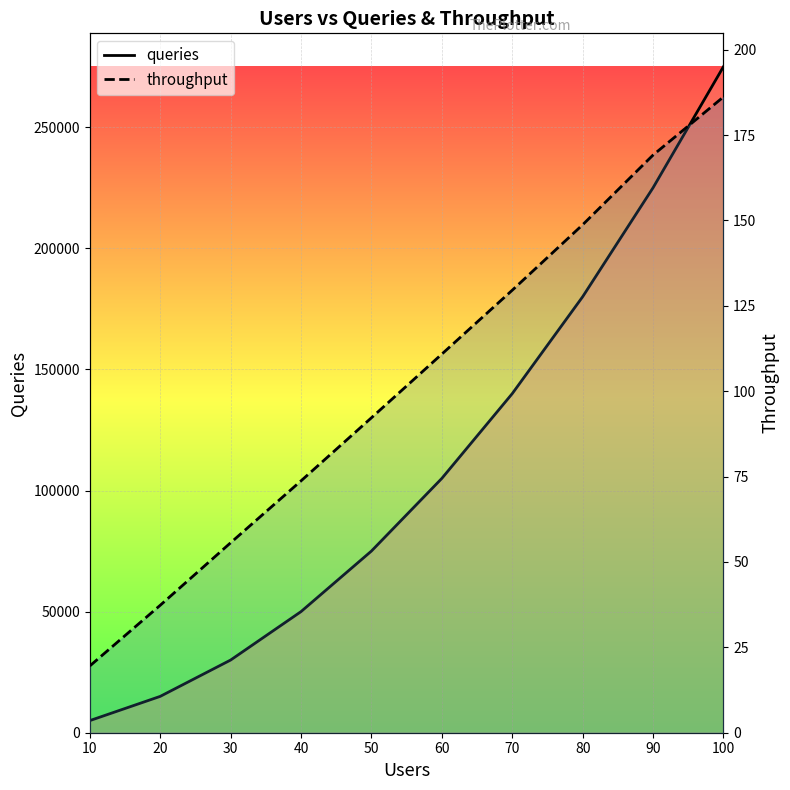

What are all the series names shown in the legend?

queries, throughput